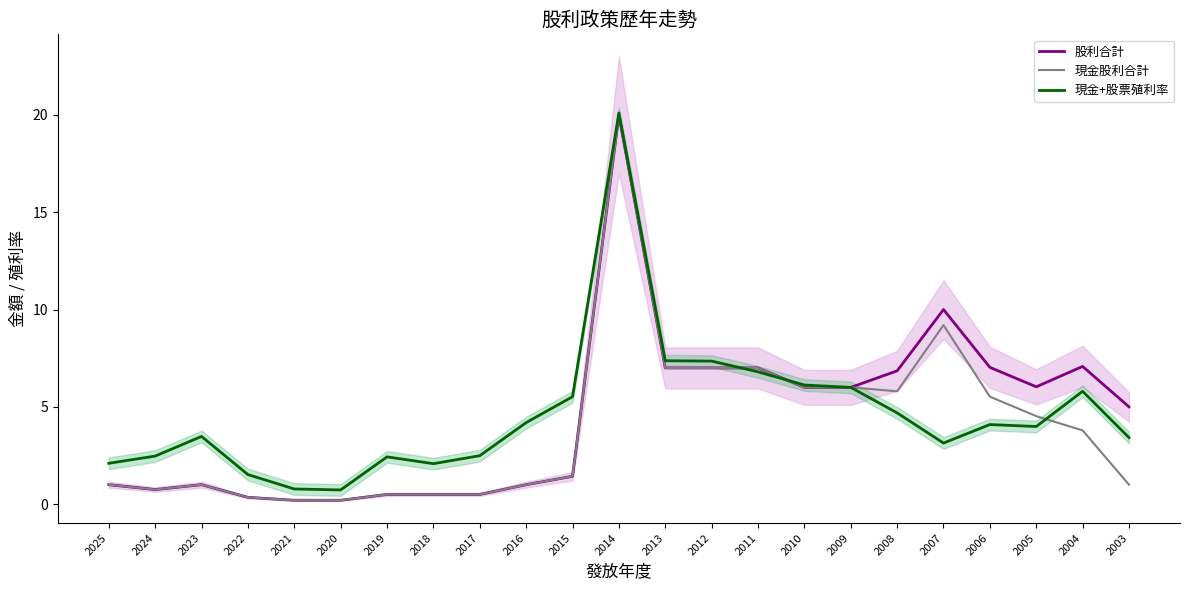

How many intersections are there between 股利合計 and 現金+股票殖利率?

2